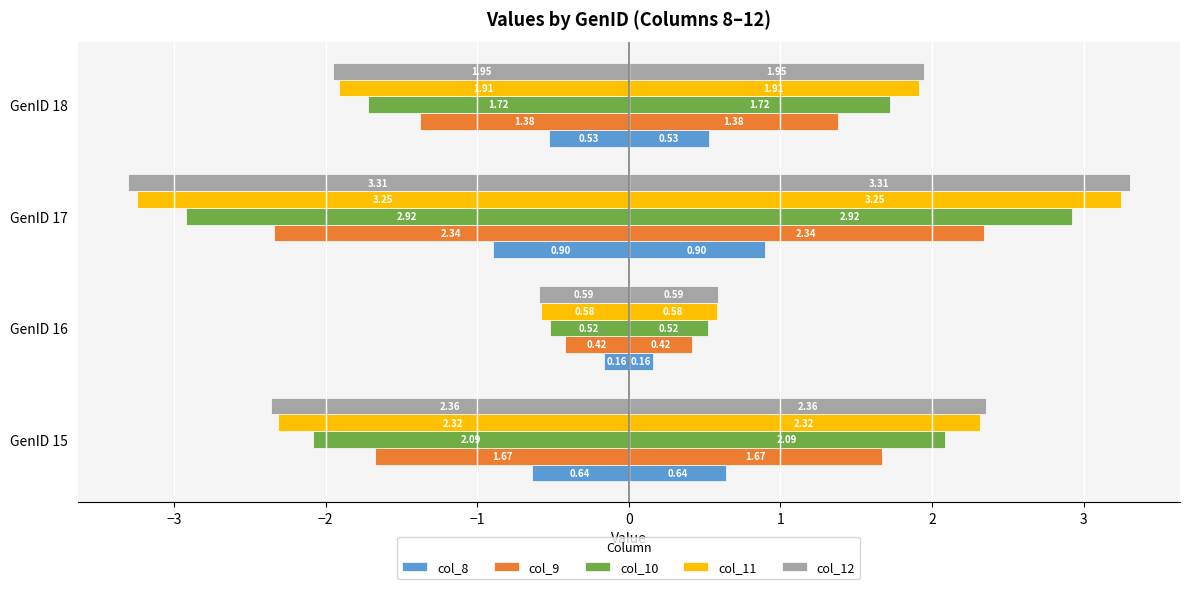

The col_10 series shows -0.8 at GenID 16. True or false?

False